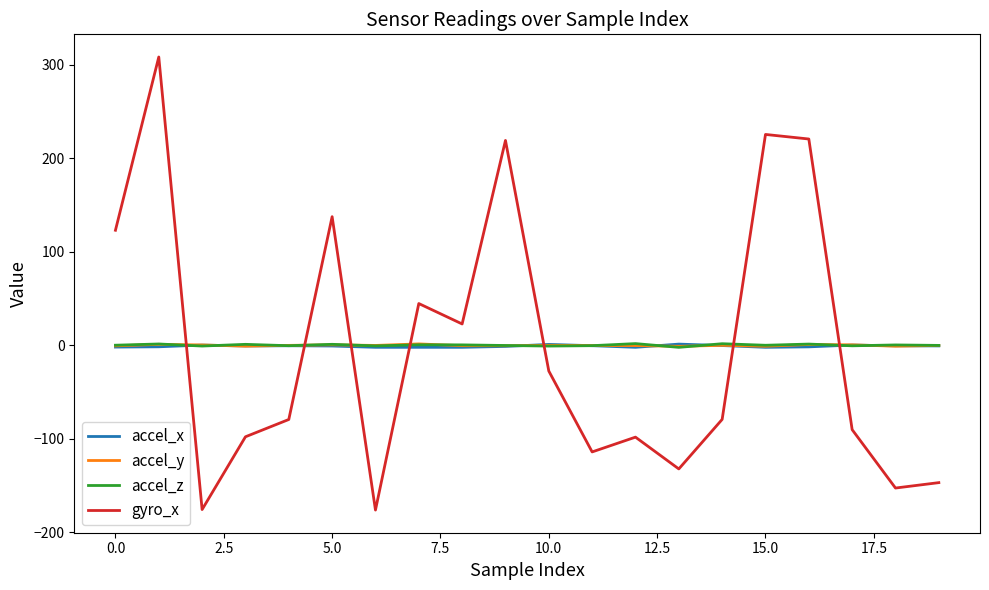

How many lines are shown in the chart?

4